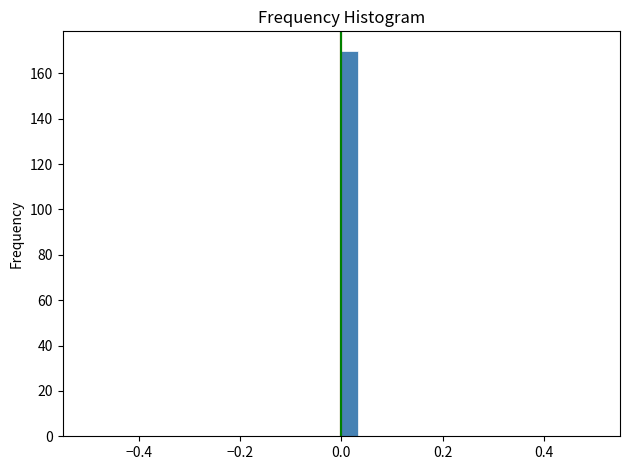

Read against the x-axis, roughly where is the centre of the tallest bar?

0.02